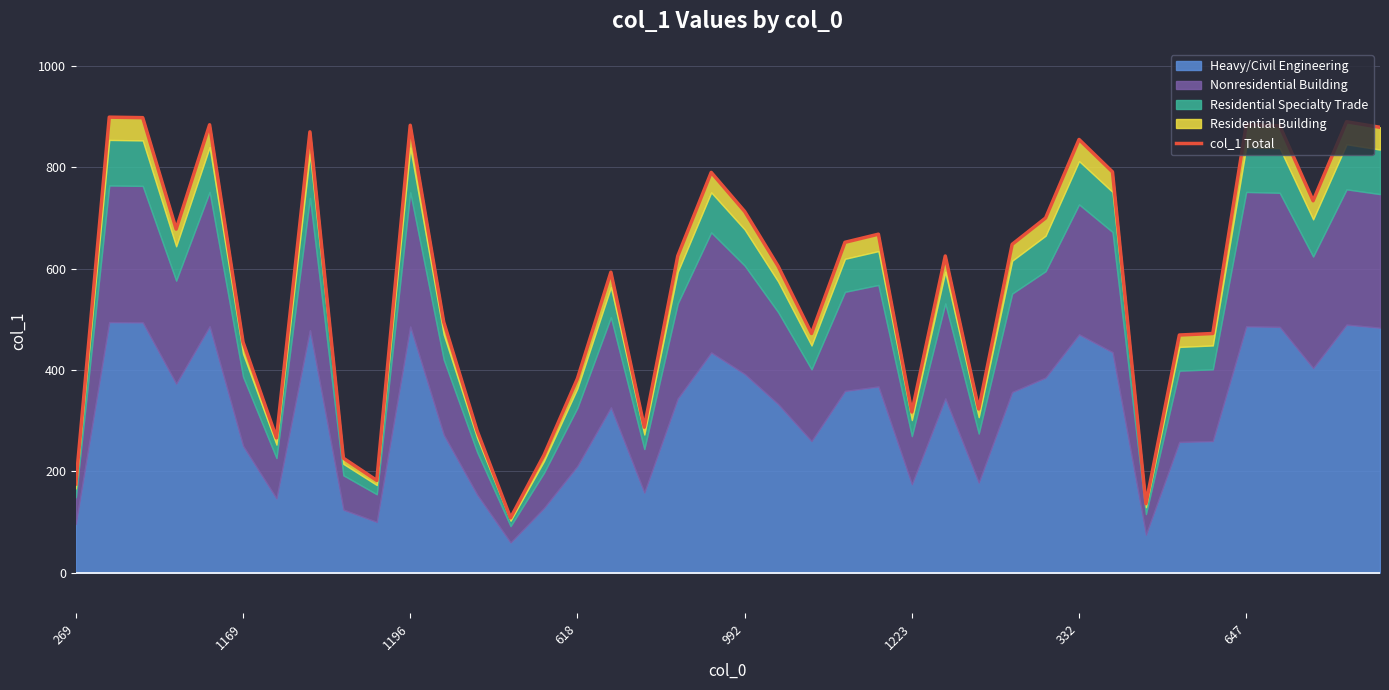

What is the difference between the maximum and minimum values?

791